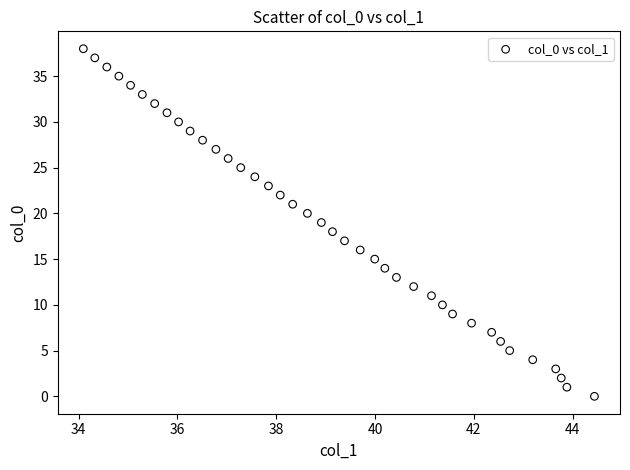

What is the range of Y values (max minus min)?

38